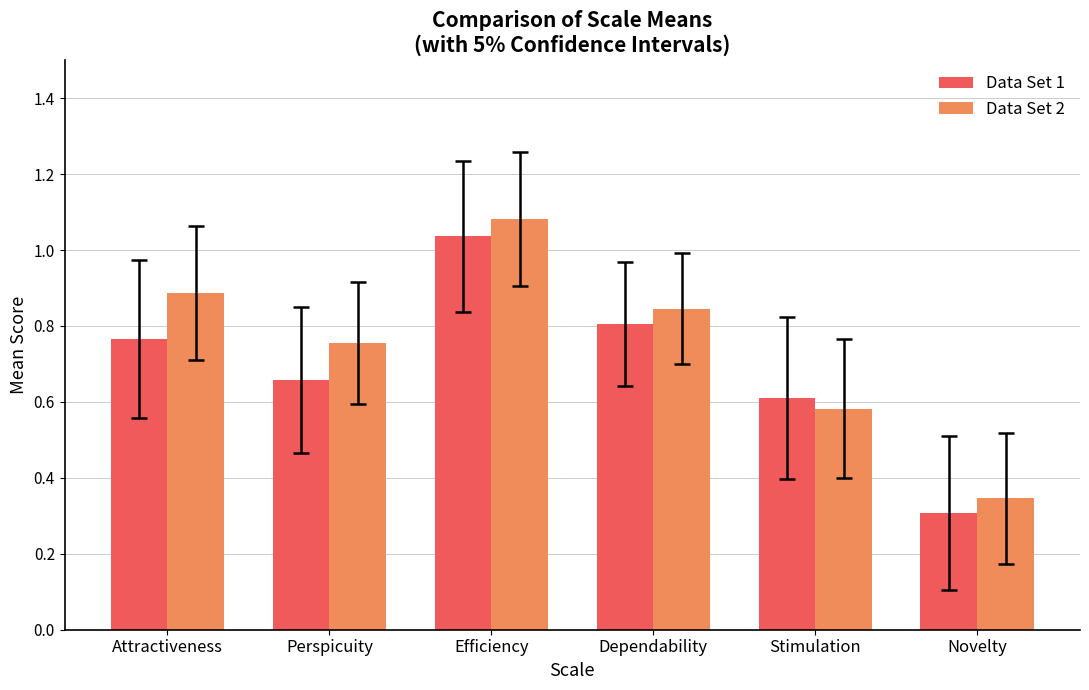

Is the value of Data Set 2 at Novelty greater than the value of Data Set 1 at Attractiveness?

No